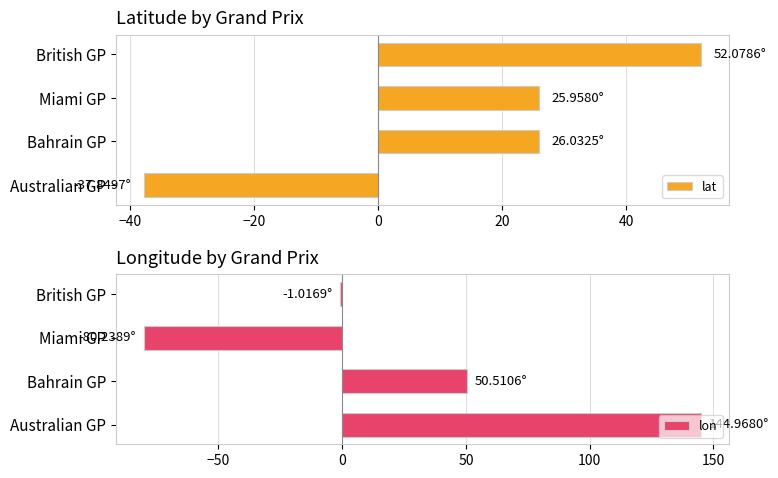

What is the sum of the lat values at Australian GP and Miami GP?

-11.9